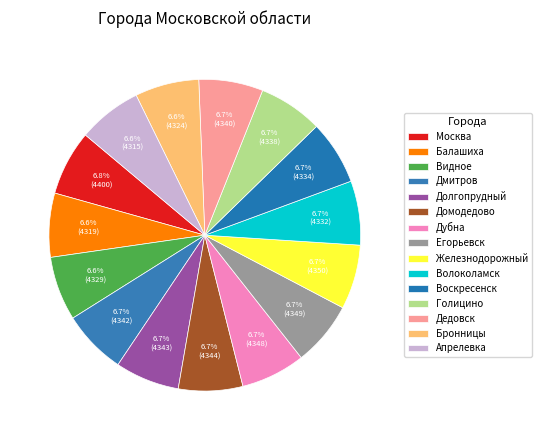

What is the change in value from Дубна to Голицино?

-10